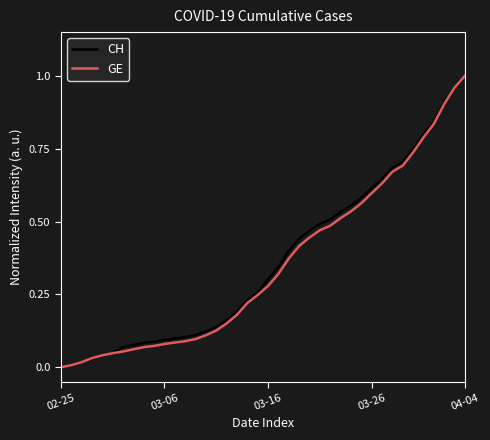

Is this an area chart (filled region under the line)?

No